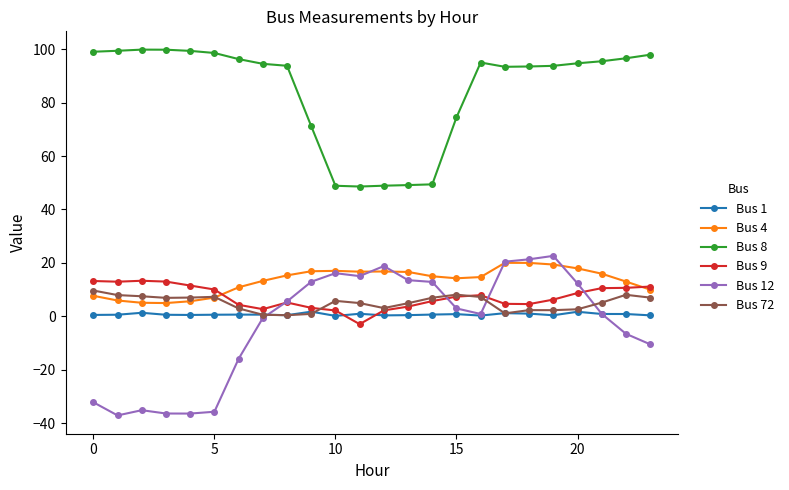

True or false: Bus 12 has more than 0 points higher than both neighbors.

True